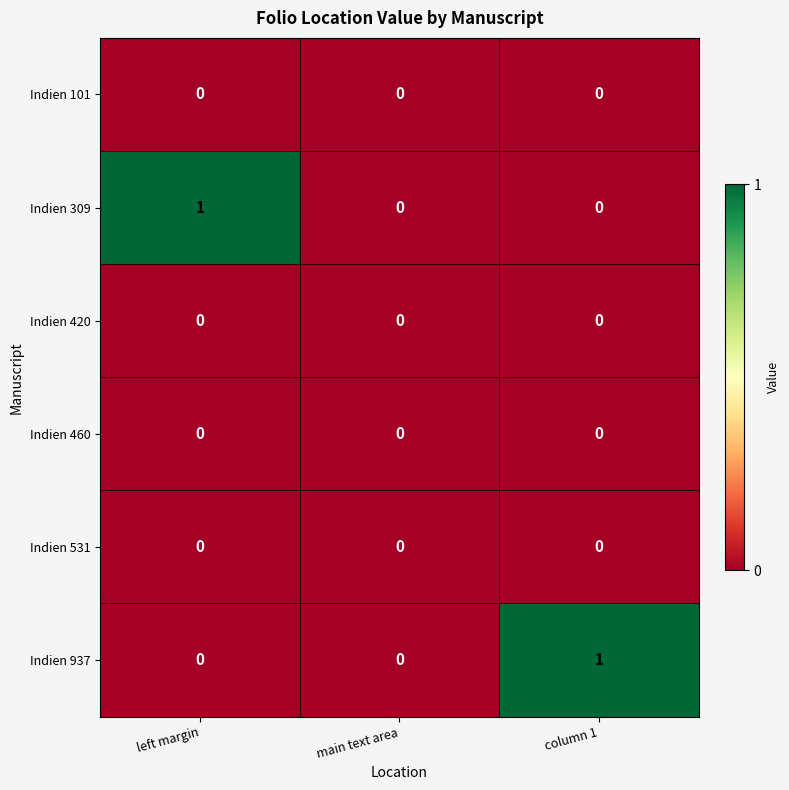

The Indien 309 series shows 1 at left margin. True or false?

True